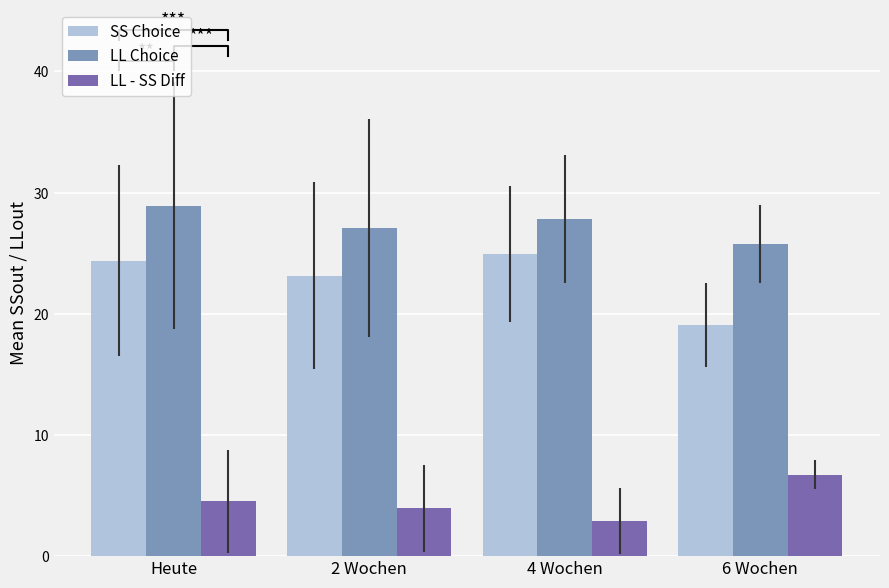

What is the difference between the SS Choice values at Heute and 4 Wochen?

0.5